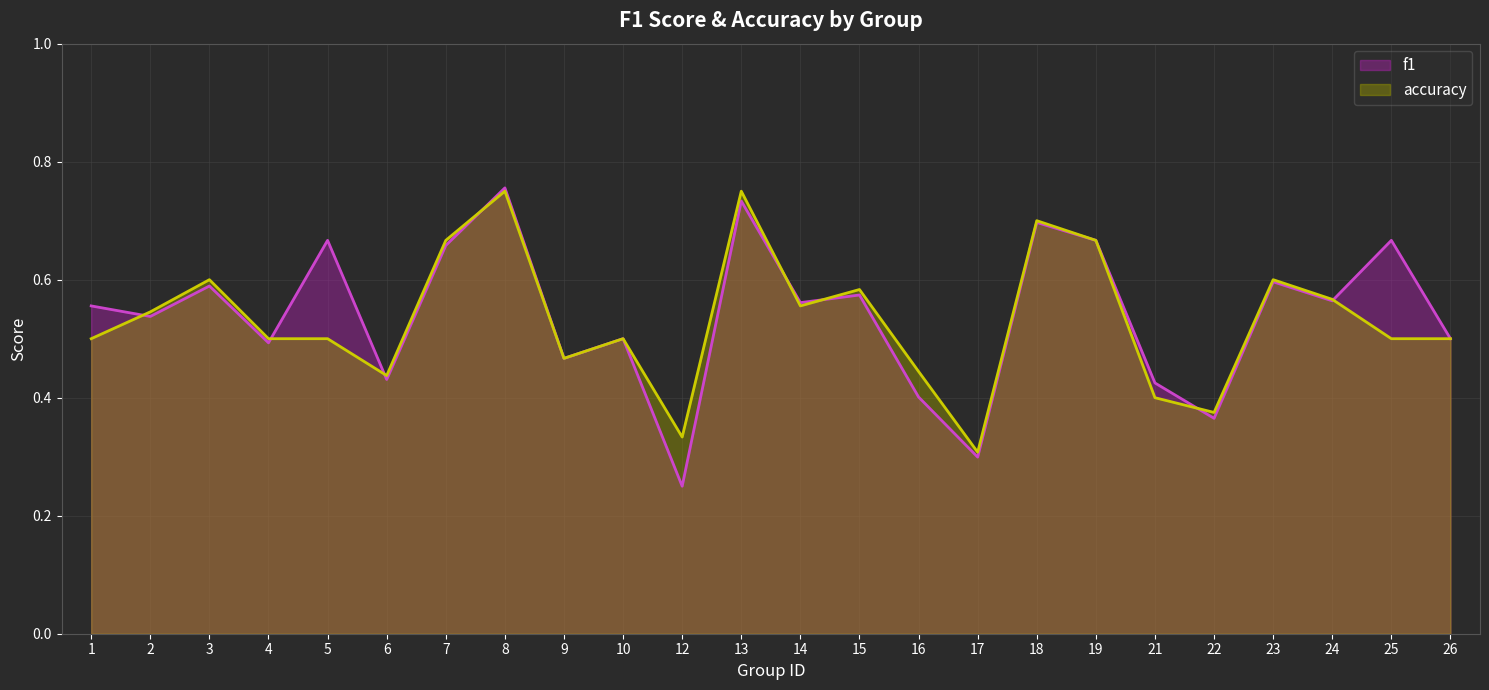

Where is the first local minimum for accuracy?

6